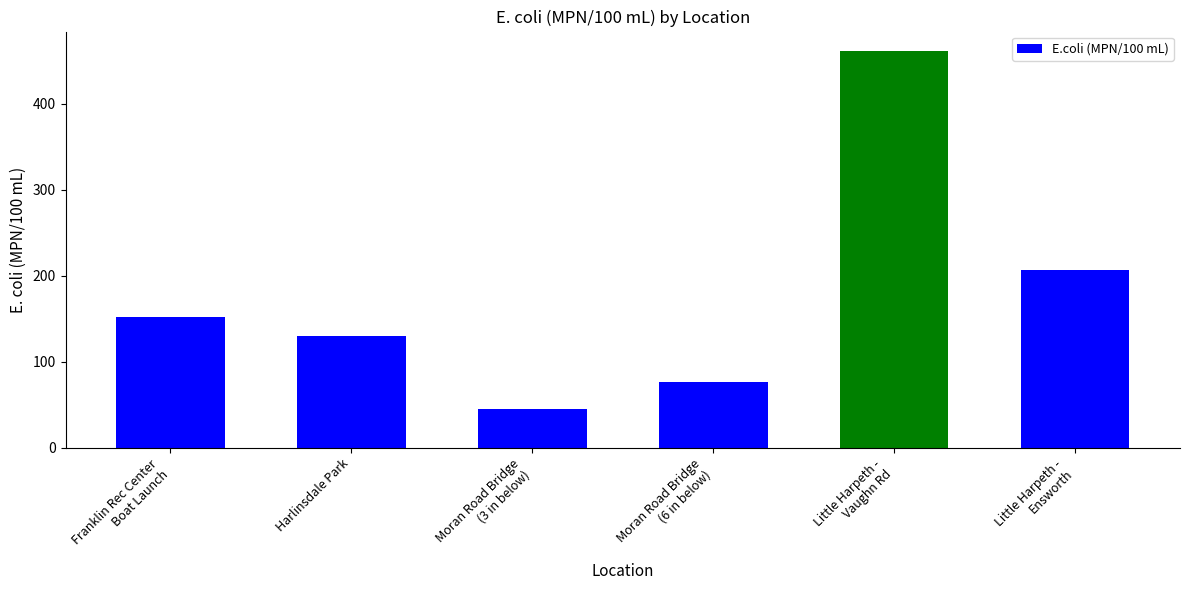

True or false: the data shows 67.8 at Harlinsdale Park.

False